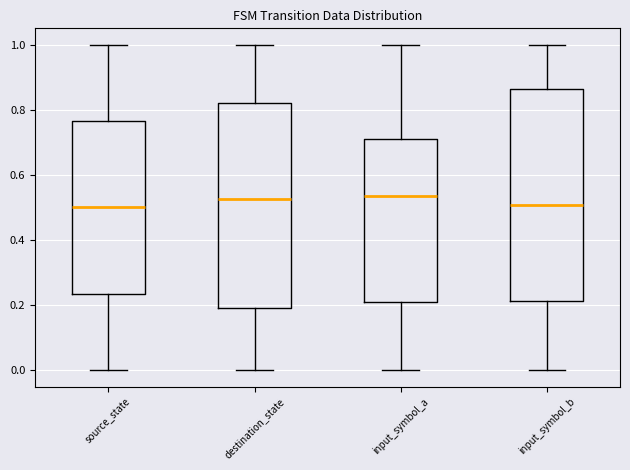

Where does the upper whisker of the box for source_state end on the y-axis? The values are not printed on the chart, so give them approximately, as read against the axis.

1.00